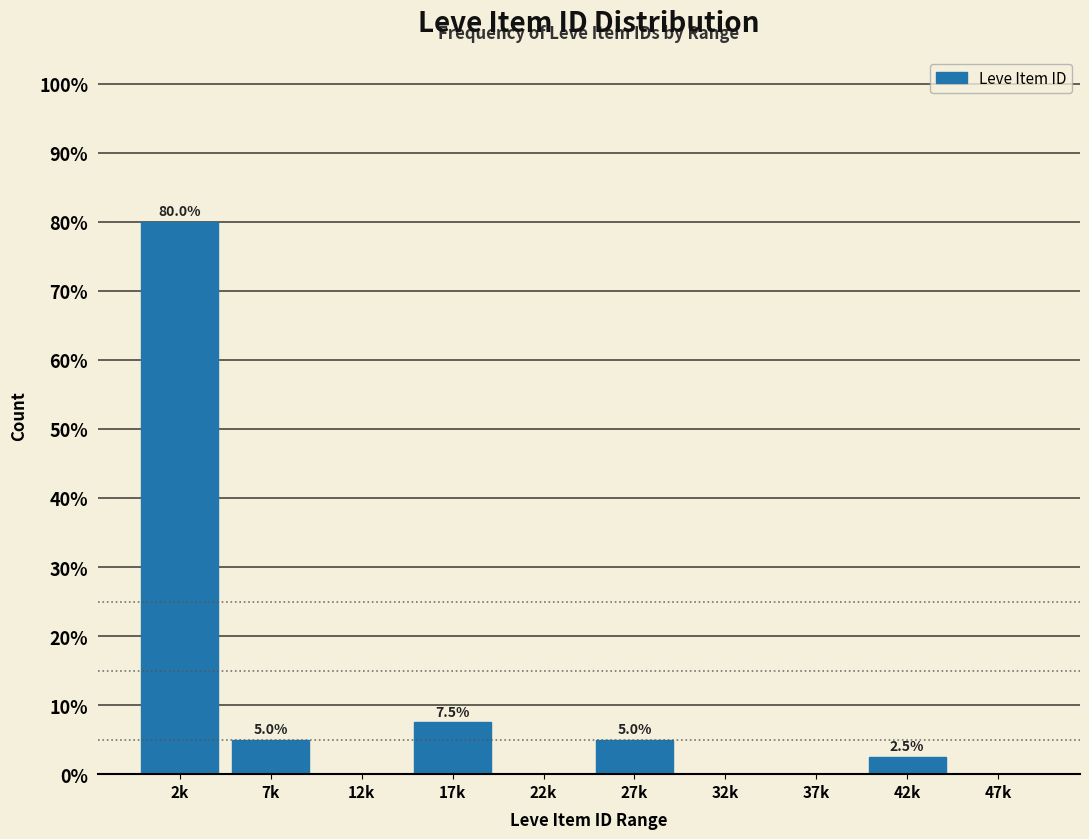

Reading left to right, extract all data points from this chart.

2k=80.0	7k=5.0	12k=0.0	17k=7.5	22k=0.0	27k=5.0	32k=0.0	37k=0.0	42k=2.5	47k=0.0